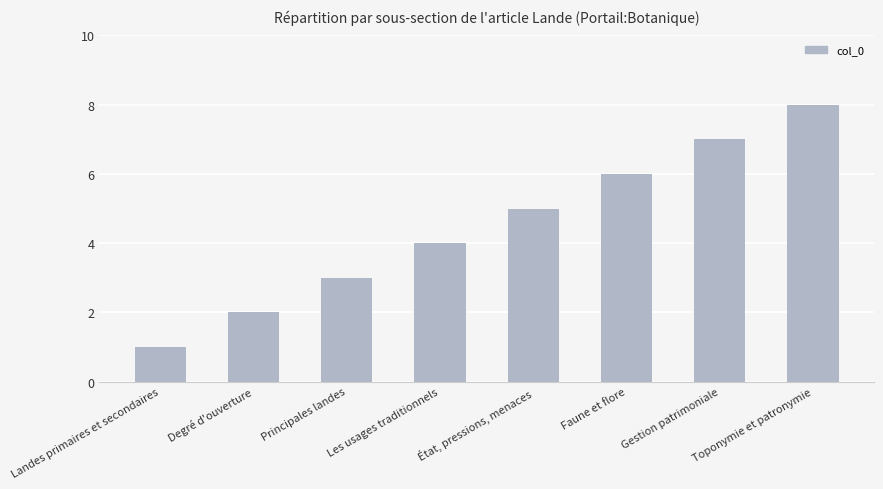

Rank the categories by value from lowest to highest.

Landes primaires et secondaires, Degré d'ouverture, Principales landes, Les usages traditionnels, État, pressions, menaces, Faune et flore, Gestion patrimoniale, Toponymie et patronymie